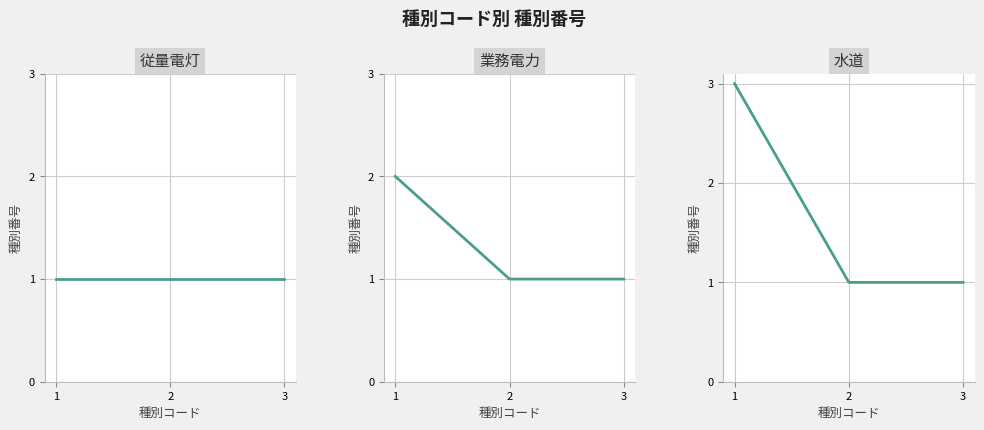

Rank the series at 2 from highest to lowest value.

従量電灯, 業務電力, 水道